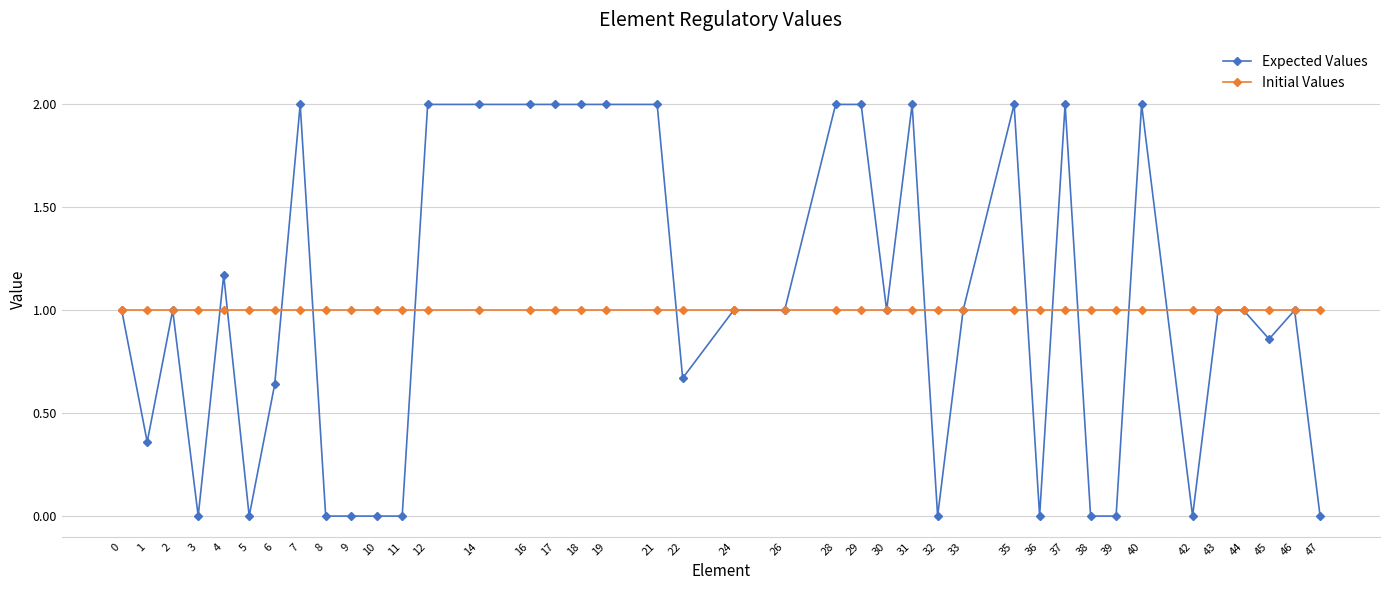

What is the greatest value displayed?

2.0